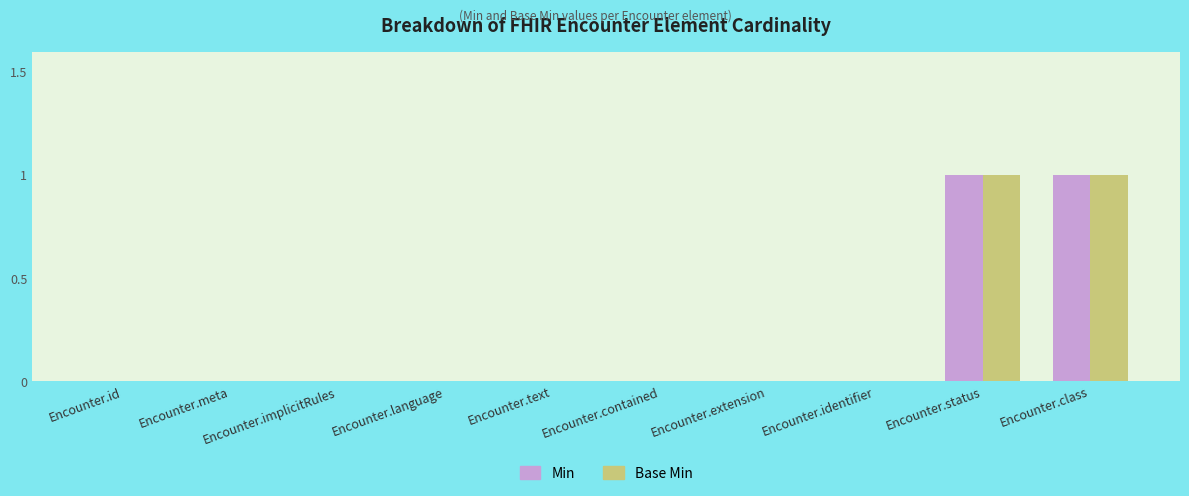

The Base Min series shows -1 at Encounter.contained. True or false?

False